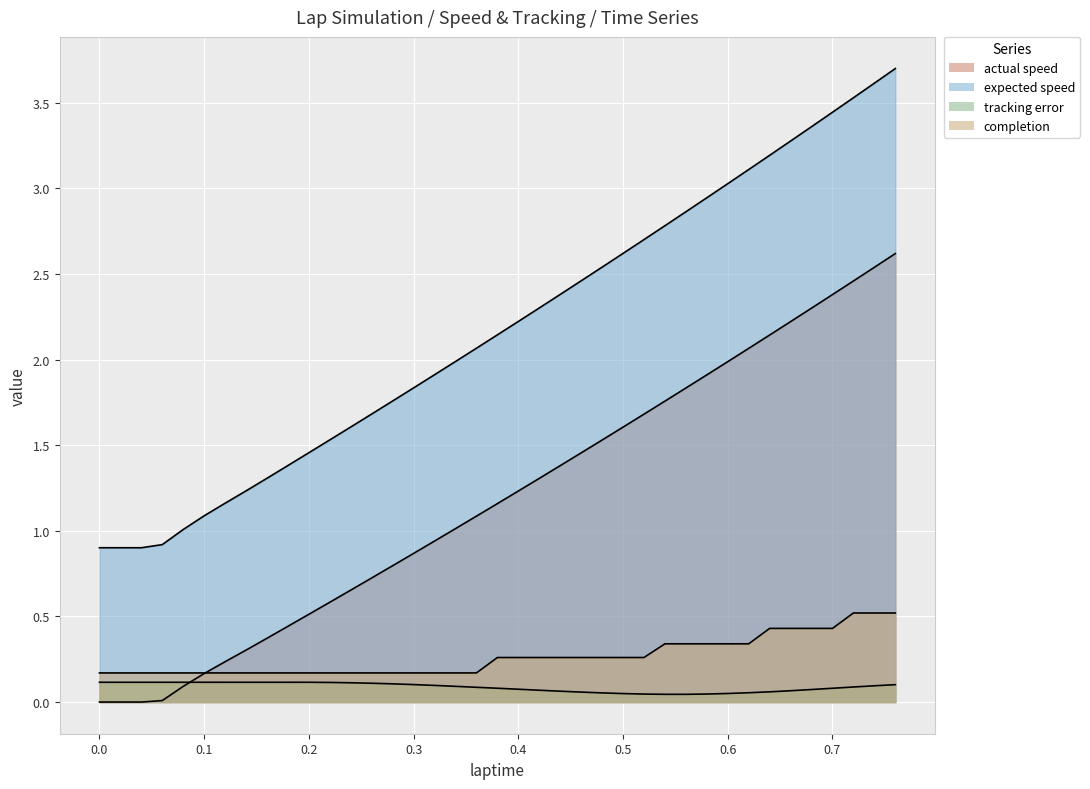

True or false: completion and tracking error cross at least once.

False